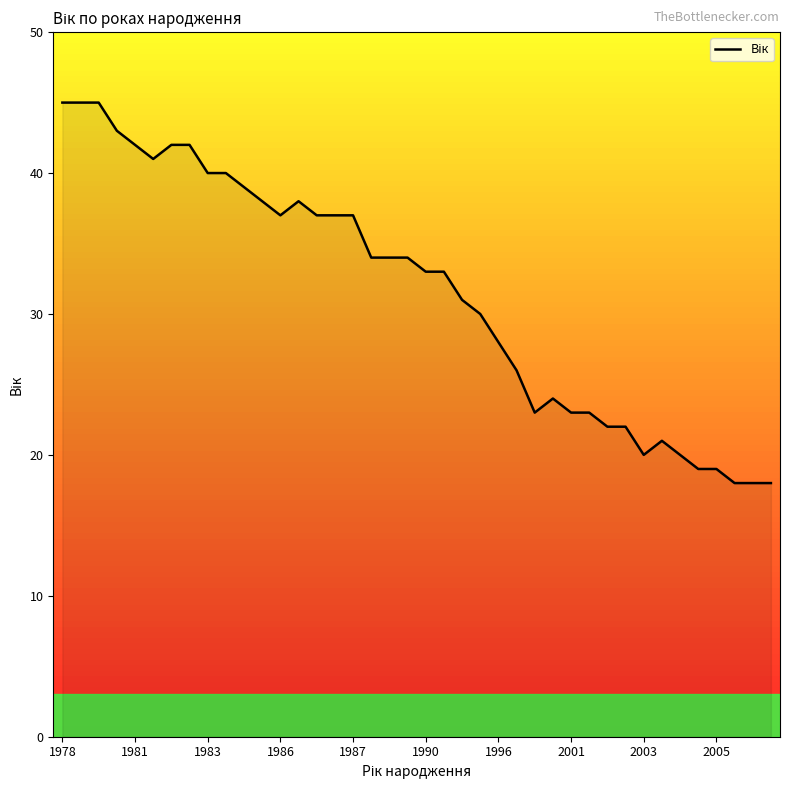

What is the smallest value displayed?

18